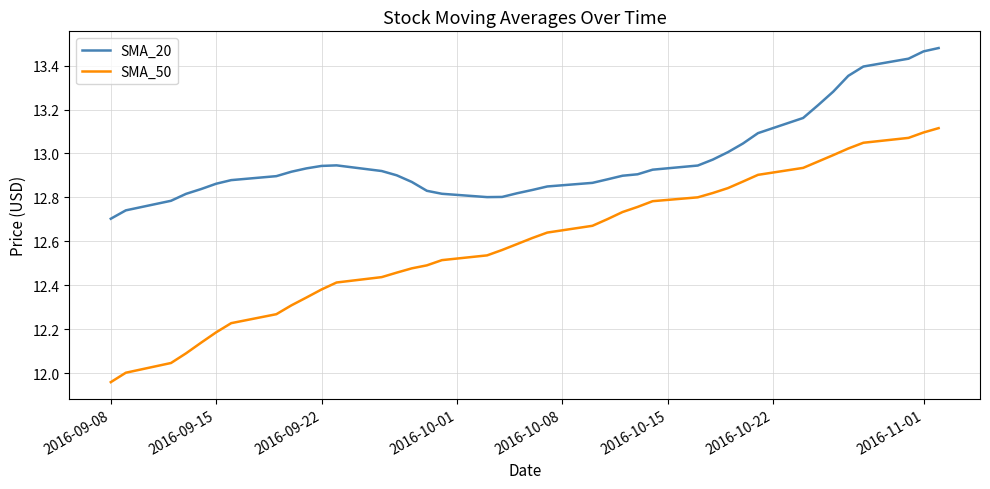

List the series in order of their overall mean, lowest first.

SMA_50, SMA_20